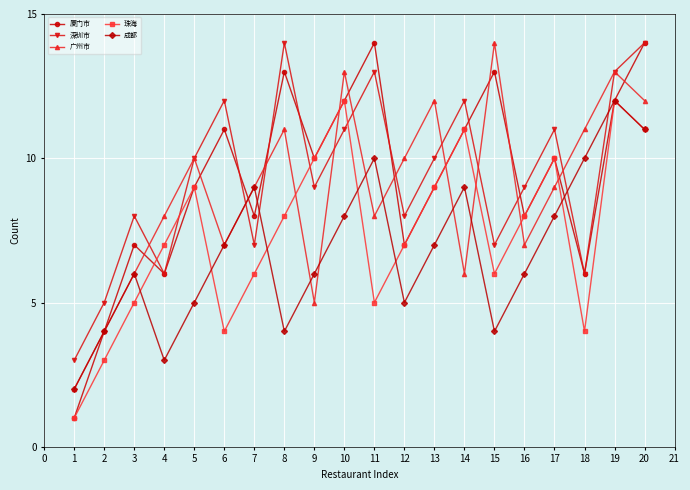

Reading right to left, transcribe all the data shown in this chart.

厦门市: 14	12	6	10	8	13	11	9	7	14	12	10	13	8	11	9	6	7	4	1
深圳市: 14	13	6	11	9	7	12	10	8	13	11	9	14	7	12	10	6	8	5	3
广州市: 12	13	11	9	7	14	6	12	10	8	13	5	11	9	7	10	8	6	4	2
珠海: 11	12	4	10	8	6	11	9	7	5	12	10	8	6	4	9	7	5	3	1
成都: 11	12	10	8	6	4	9	7	5	10	8	6	4	9	7	5	3	6	4	2